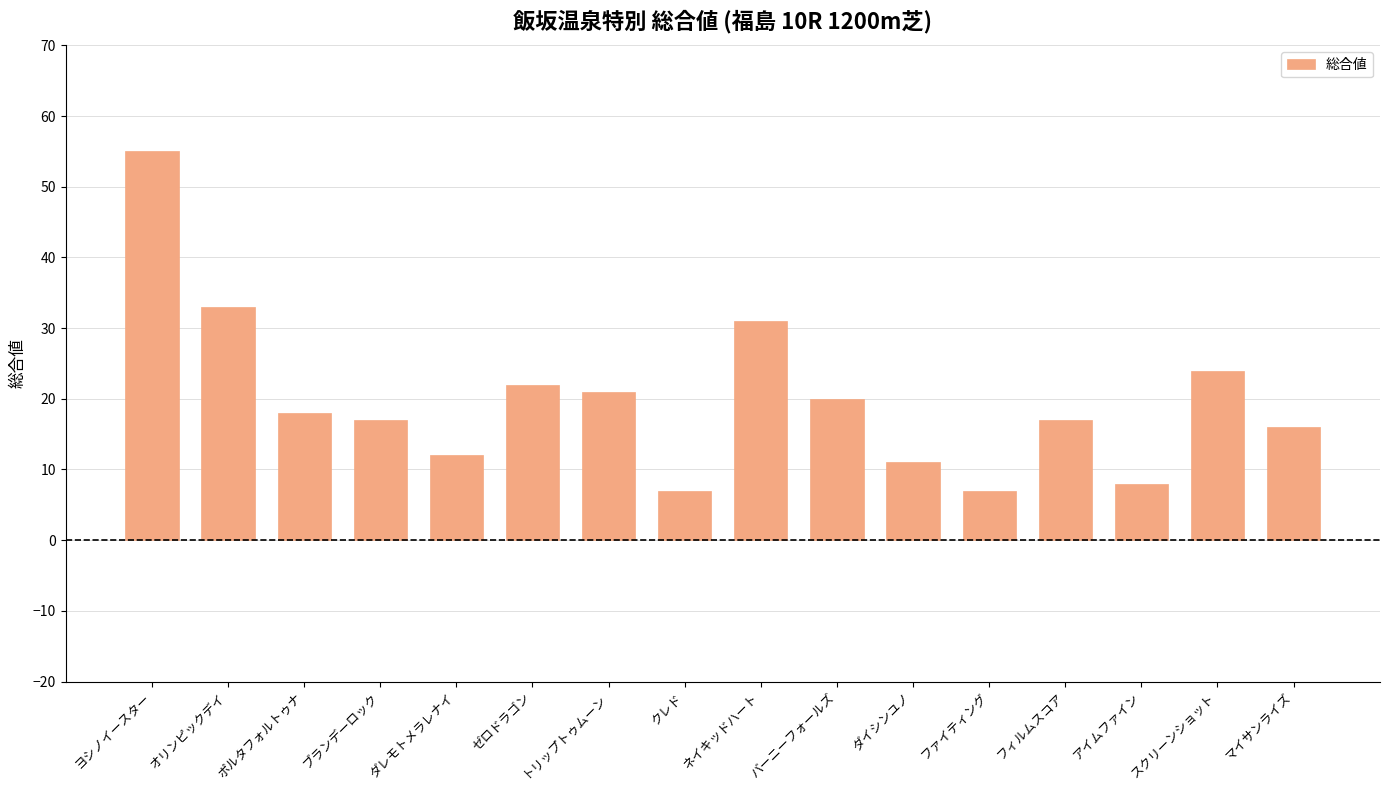

At which label is the value closest to 31?

ネイキッドハート